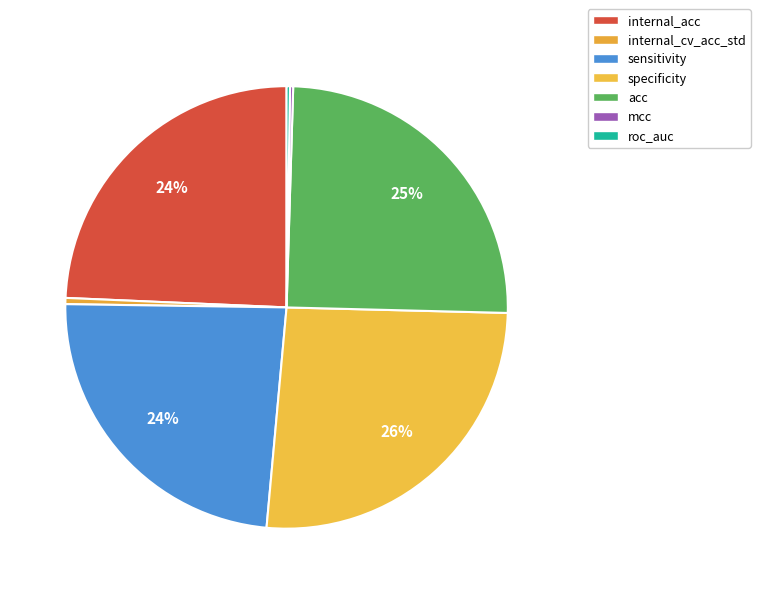

Rank the categories by value from highest to lowest.

specificity, acc, internal_acc, sensitivity, internal_cv_acc_std, roc_auc, mcc